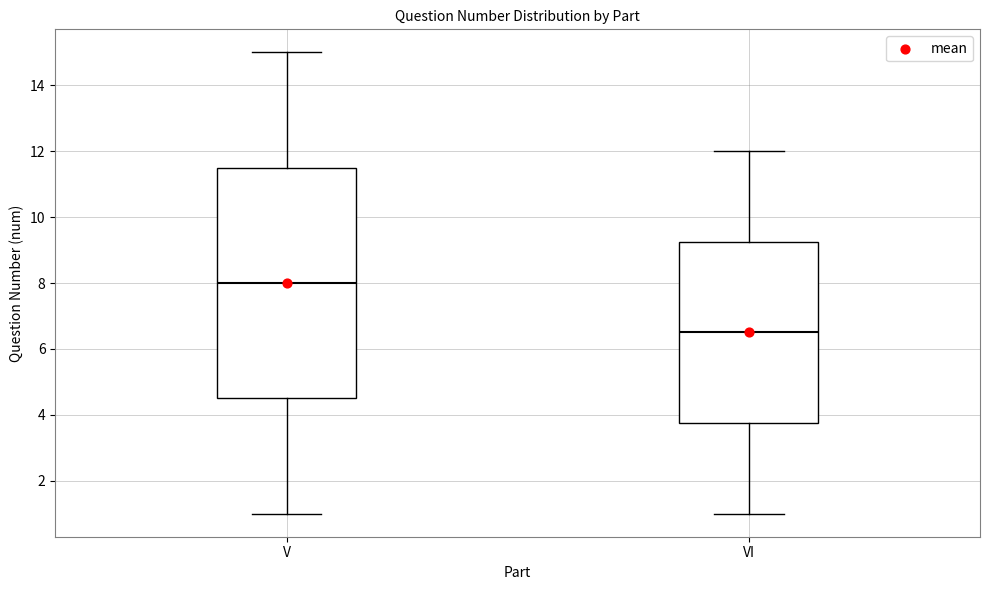

Reading left to right, read every box against the y-axis: the position of its median line, the range the box covers, and the ends of its whiskers. The values are not printed on the chart, so give them approximately, as read against the axis.

V: median 8.0, box 4.6 to 11.6, whiskers 1.0 to 15.0
VI: median 6.6, box 3.8 to 9.2, whiskers 1.0 to 12.0